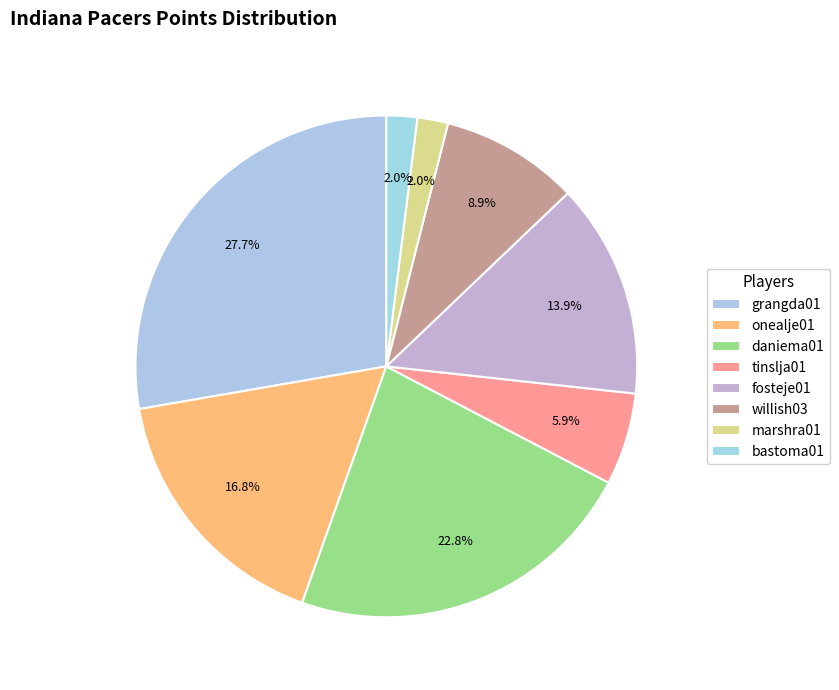

How many slices are in this pie chart?

8